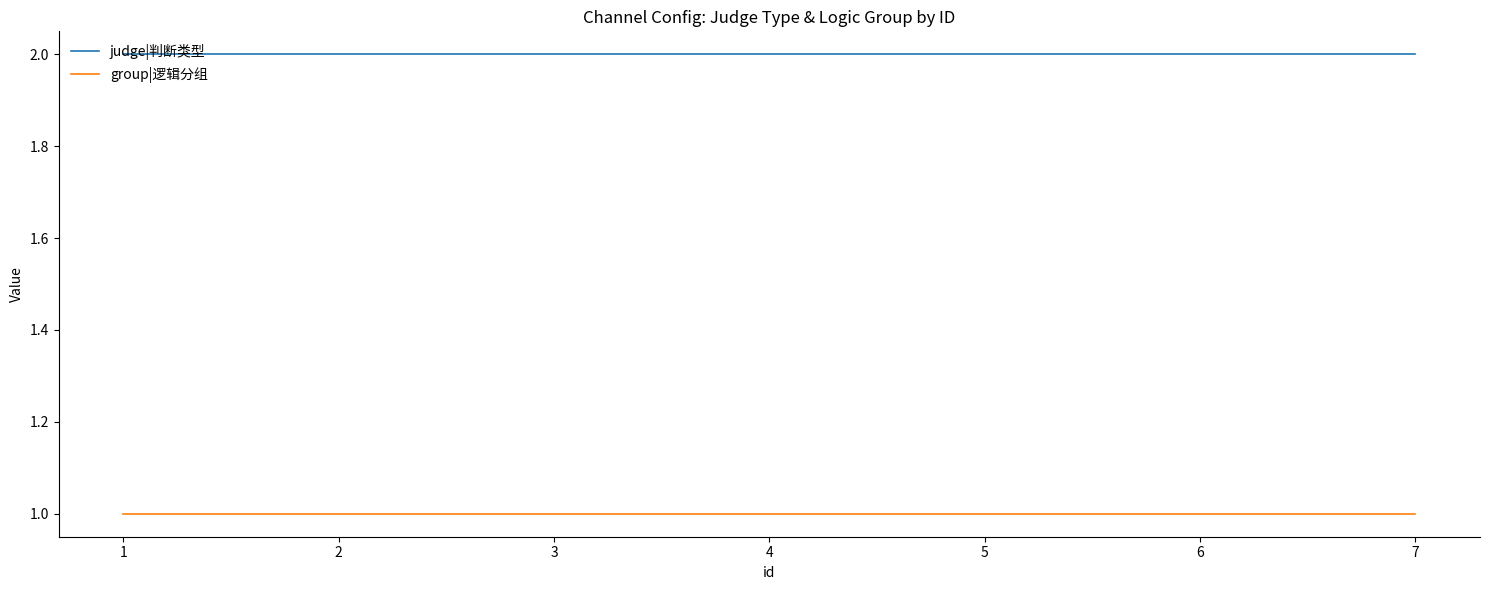

True or false: group|逻辑分组 and judge|判断类型 cross at least once.

False